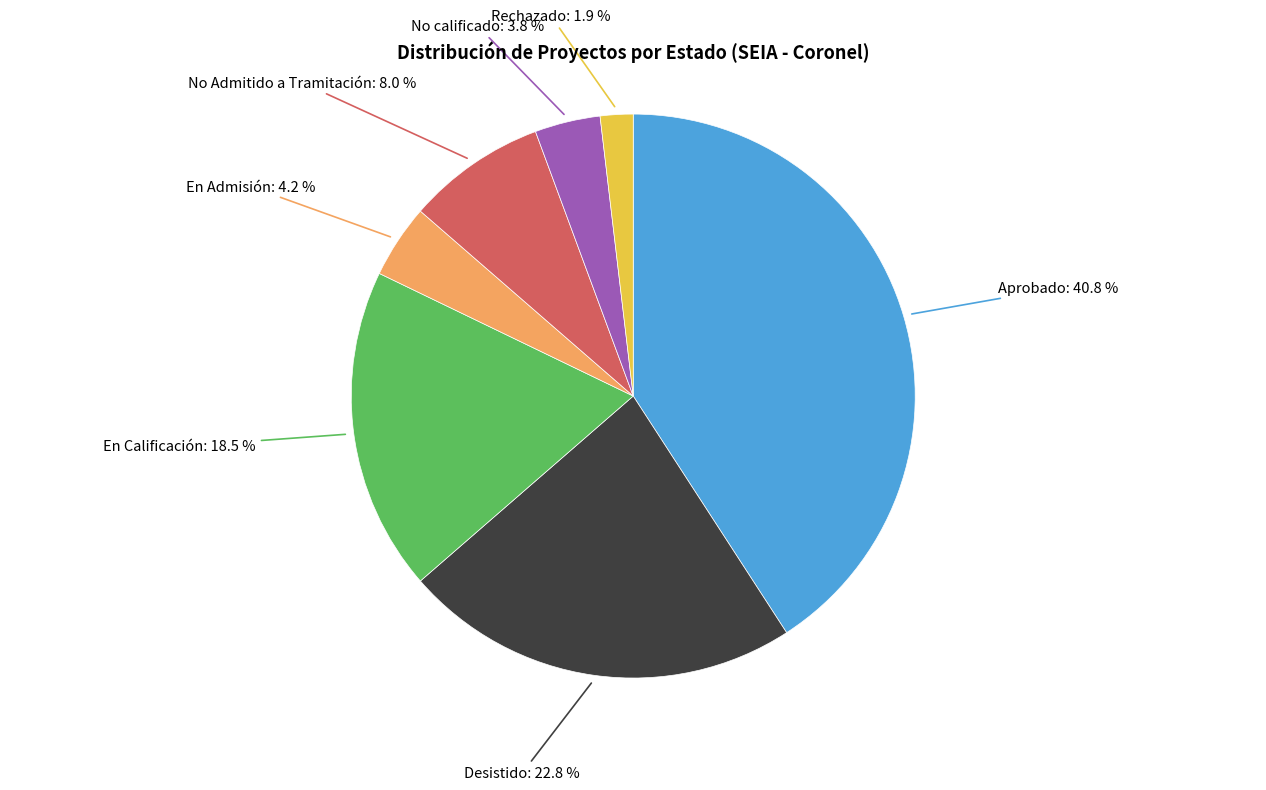

Is there a majority slice in this chart?

No